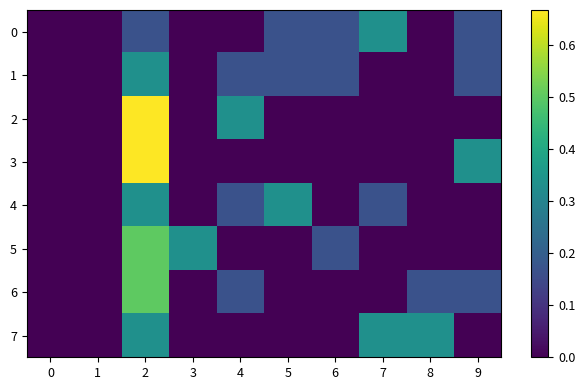

Rank the categories by 1 value from highest to lowest.

2, 4, 5, 6, 9, 0, 1, 3, 7, 8